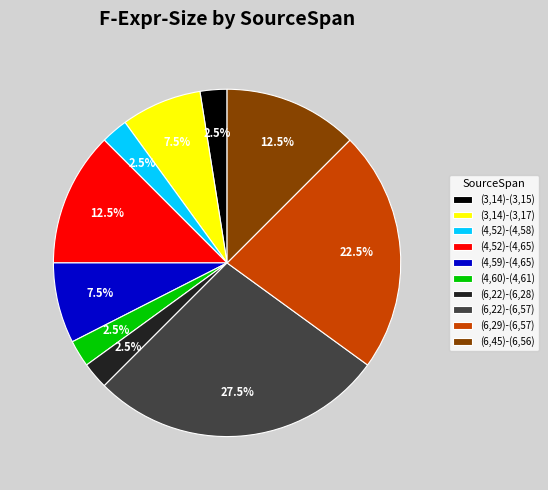

Is there a majority slice in this chart?

No